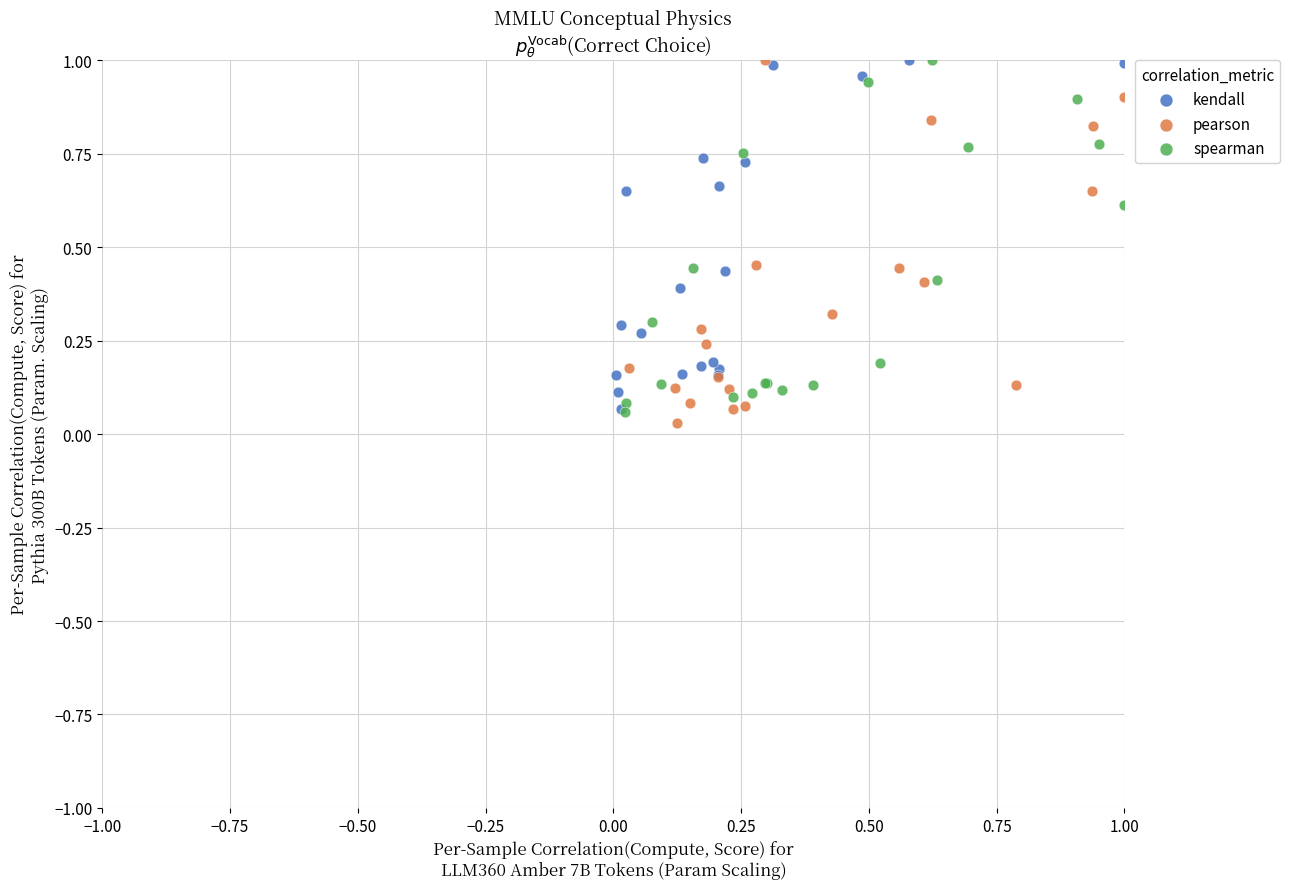

Which series reaches the minimum Y coordinate?

pearson